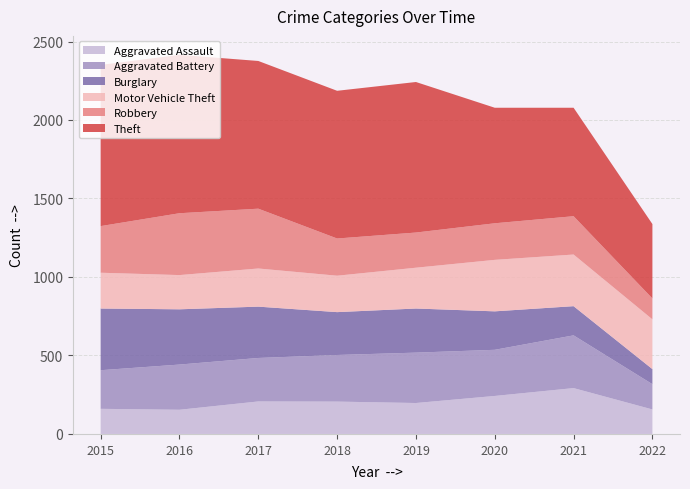

Reading left to right, transcribe all the data shown in this chart.

Aggravated Assault: 2015=160	2016=154	2017=207	2018=206	2019=197	2020=242	2021=292	2022=156
Aggravated Battery: 2015=246	2016=288	2017=277	2018=297	2019=321	2020=294	2021=336	2022=161
Burglary: 2015=393	2016=352	2017=327	2018=273	2019=281	2020=245	2021=186	2022=96
Motor Vehicle Theft: 2015=228	2016=218	2017=243	2018=232	2019=260	2020=328	2021=329	2022=317
Robbery: 2015=297	2016=394	2017=381	2018=237	2019=224	2020=233	2021=244	2022=133
Theft: 2015=1027	2016=1009	2017=941	2018=941	2019=959	2020=736	2021=691	2022=474